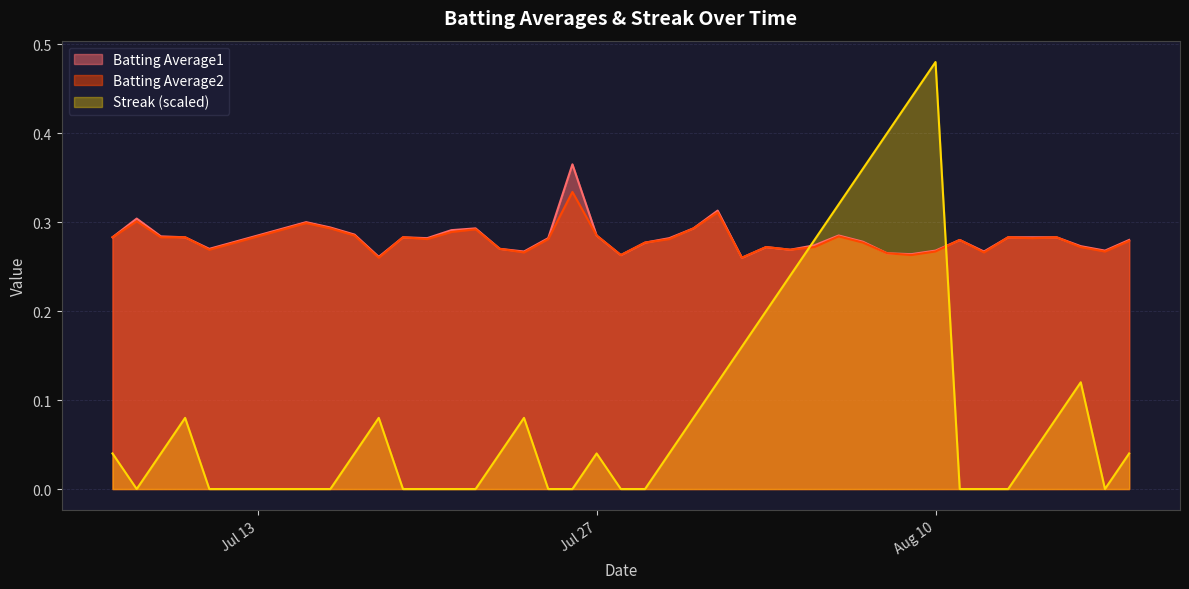

List the series in order of their peak value, highest first.

Streak (scaled), Batting Average1, Batting Average2